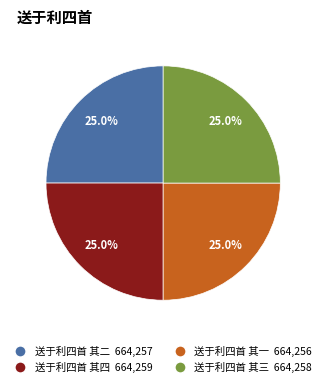

Does 送于利四首 其二 represent more than half of the total?

No